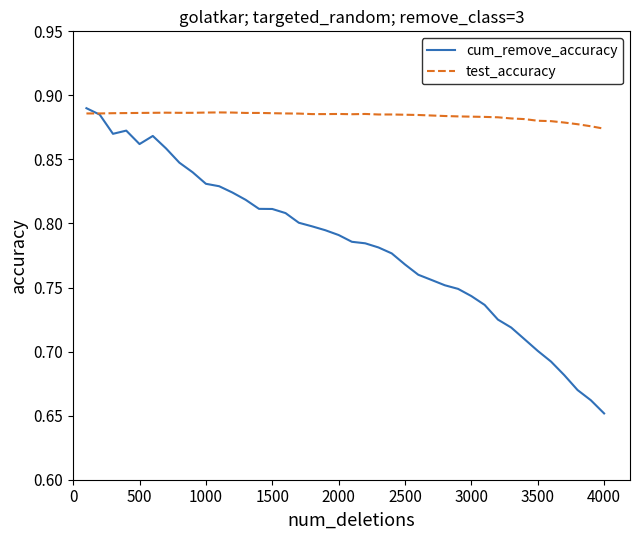

Which series has the largest total across all categories?

test_accuracy